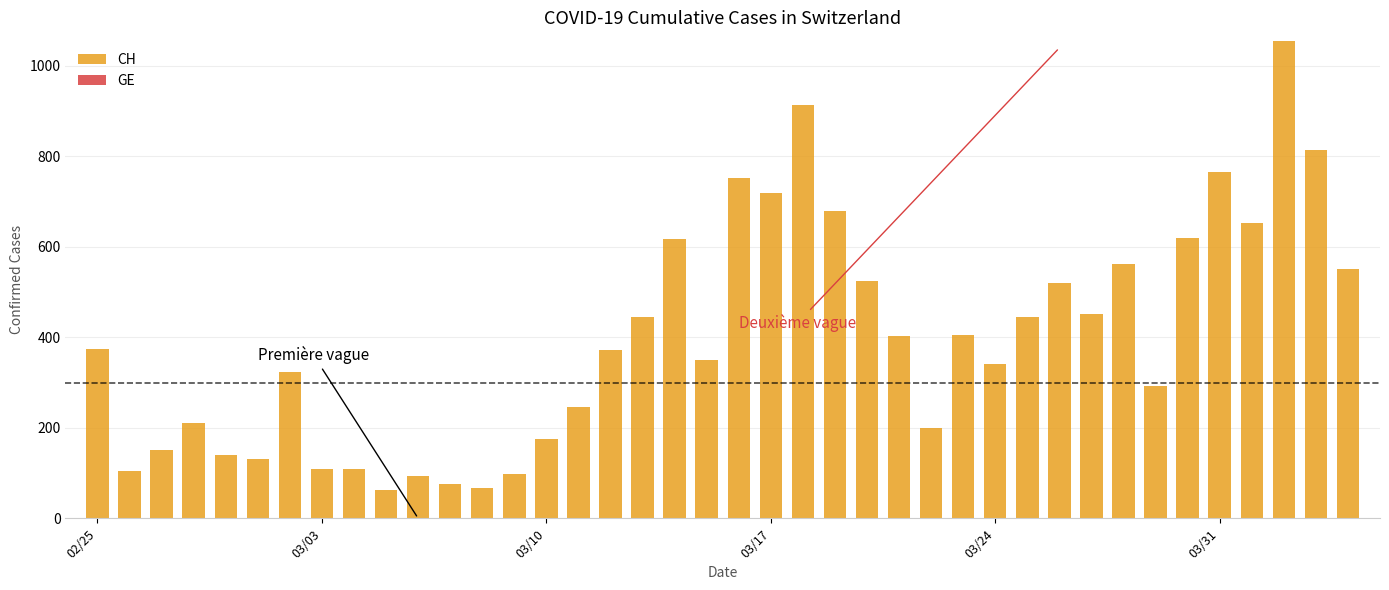

What is the difference between the maximum and minimum values?

993